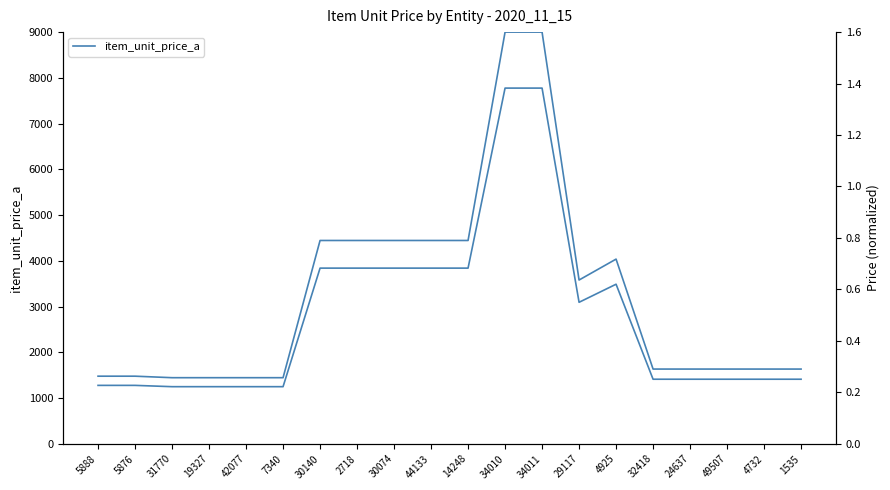

True or false: item_unit_price_a and item_unit_price_a (normalized) cross at least once.

False